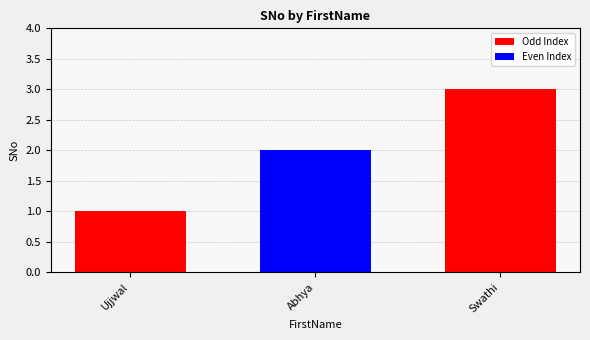

Are the bars grouped side by side (vs. stacked)?

No